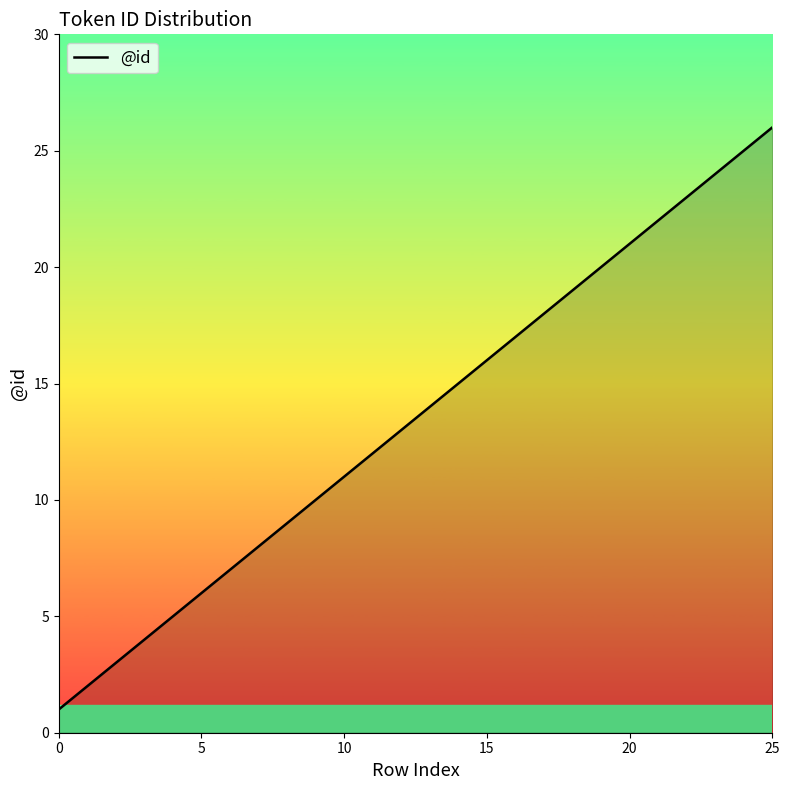

What is the maximum value shown in the chart?

26